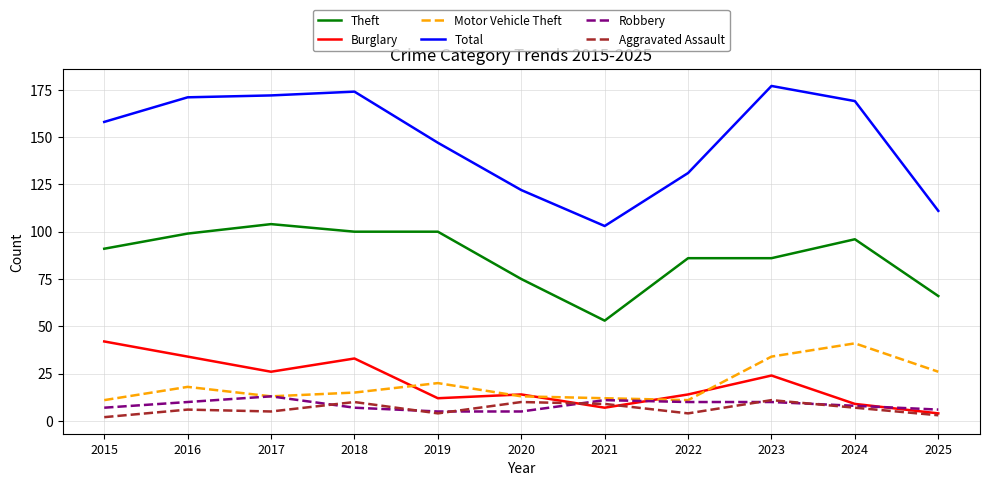

What is the difference between the Total values at 2019 and 2017?

25